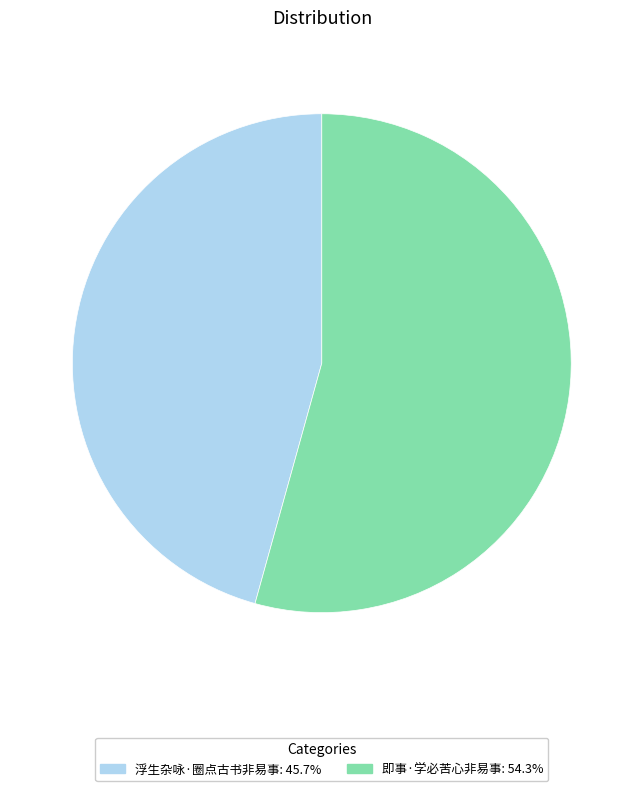

True or false: 浮生杂咏·圈点古书非易事 accounts for 46% of the total.

True